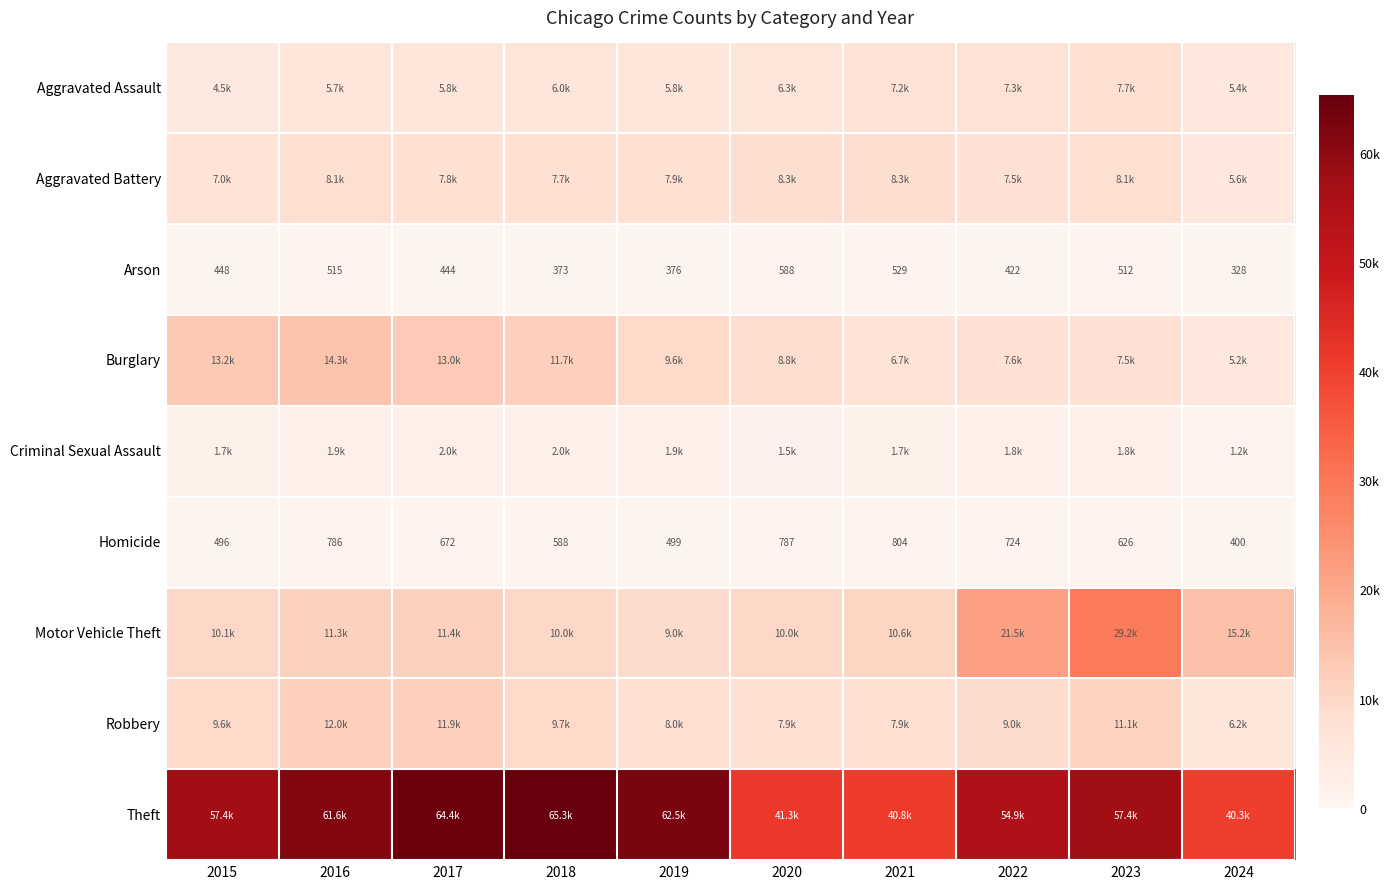

The Arson series shows 328 at 2024. True or false?

True